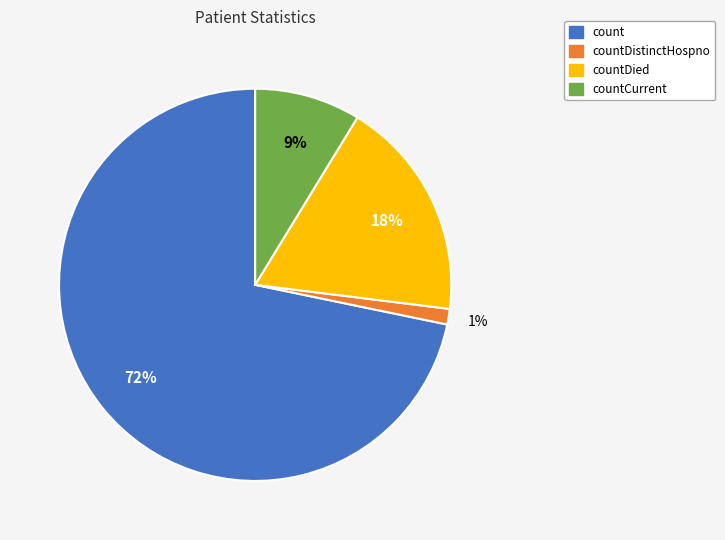

Is there any slice that represents more than half of the pie?

Yes